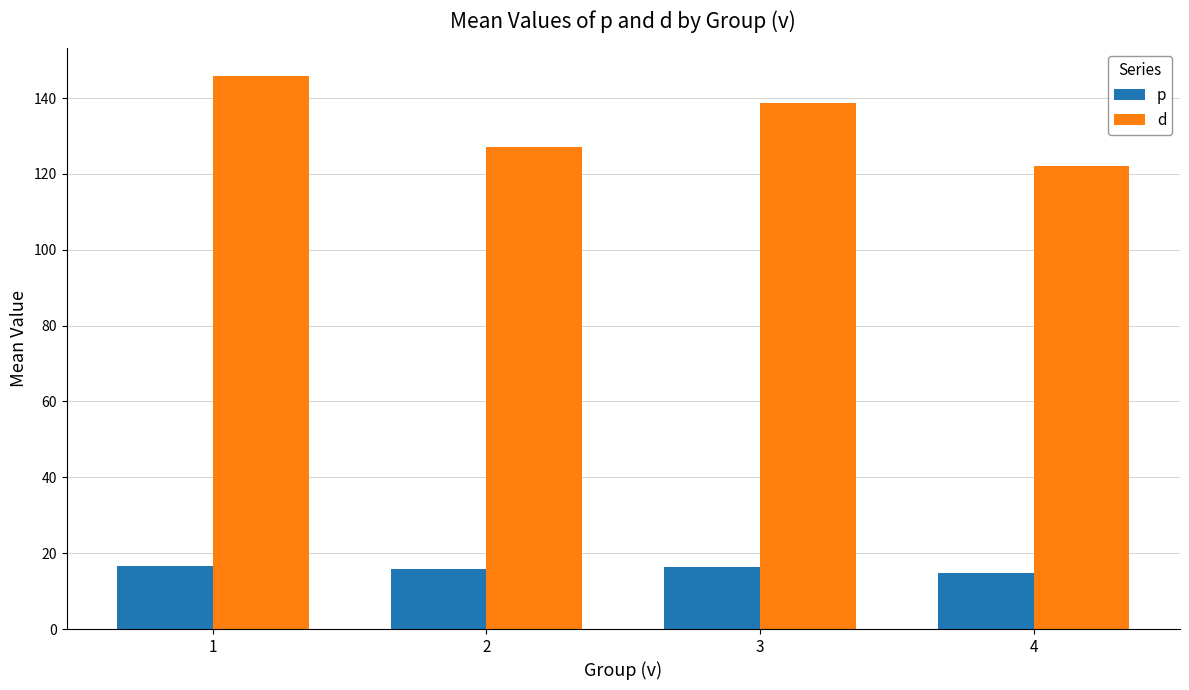

What is the value of the p bar at the 1st from the left?

16.6